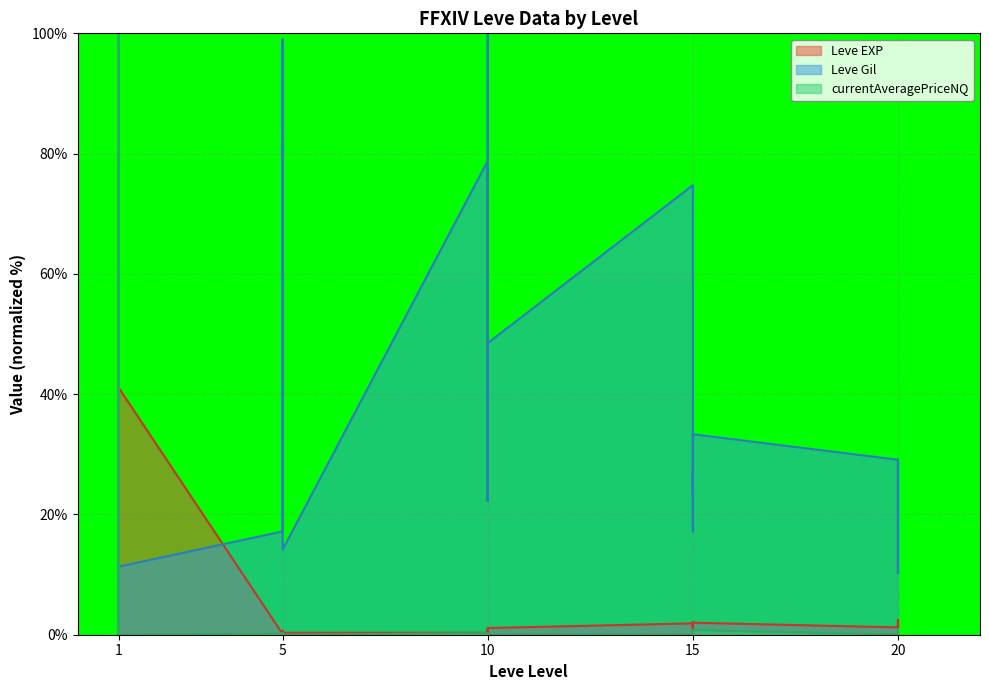

Reading left to right, list all the values displayed in this chart.

Leve EXP: 1=0.1	1=60.0	1=70.0	1=41.1	1=100.0	1=41.1	5=0.1	5=0.7	5=0.1	5=0.2	5=0.1	5=0.3	10=0.3	10=0.3	10=1.0	10=0.4	10=0.3	10=1.1	15=1.9	15=0.8	15=2.1	15=1.4	15=1.2	15=2.0	20=1.2	20=1.4	20=2.0	20=2.4	20=1.3	20=2.4
Leve Gil: 1=42.4	1=11.3	1=11.3	1=11.3	1=11.4	1=11.3	5=17.2	5=28.3	5=81.8	5=79.8	5=99.0	5=14.1	10=78.8	10=22.2	10=100.0	10=77.8	10=22.2	10=48.5	15=74.7	15=17.2	15=27.3	15=23.7	15=23.2	15=33.3	20=29.1	20=10.3	20=23.4	20=28.0	20=10.3	20=29.1
currentAveragePriceNQ: 1=0.0	1=1.0	1=100.0	1=0.2	1=0.0	1=0.0	5=0.2	5=0.3	5=0.0	5=0.0	5=0.0	5=0.0	10=0.3	10=0.0	10=0.0	10=0.0	10=0.1	10=0.0	15=0.0	15=0.0	15=0.0	15=0.0	15=0.0	15=0.8	20=0.0	20=0.0	20=0.0	20=0.1	20=0.8	20=0.0